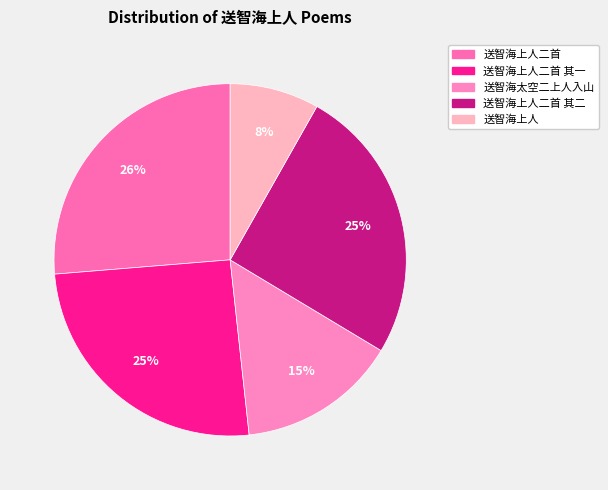

Between 送智海太空二上人入山 and 送智海上人二首 其一, which is larger?

送智海上人二首 其一